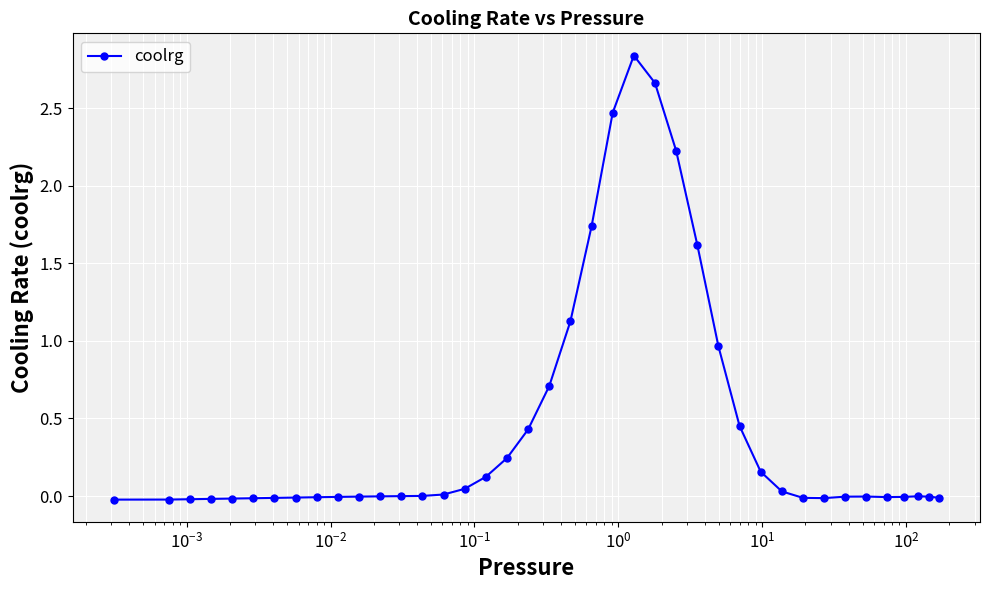

What is the average value?

0.4